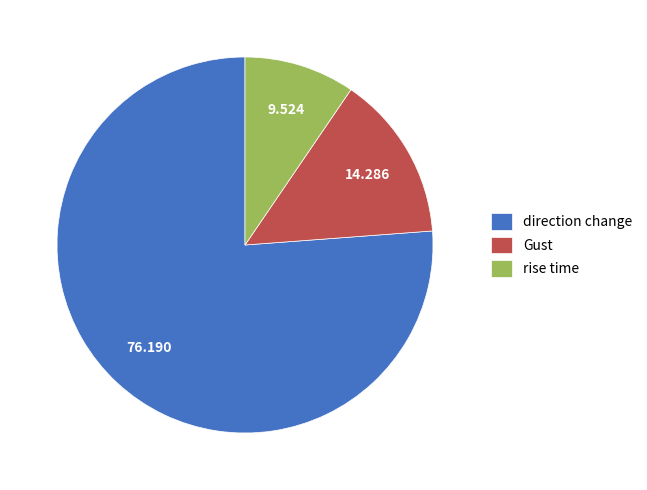

Which category has the biggest portion of the pie?

direction change